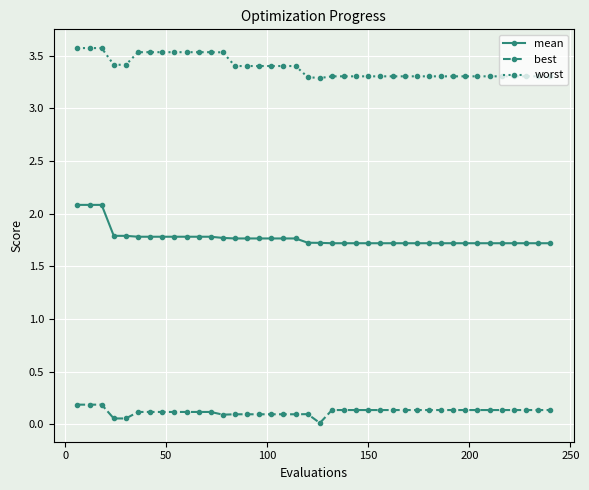

Does the chart display data point markers on the line(s)?

Yes